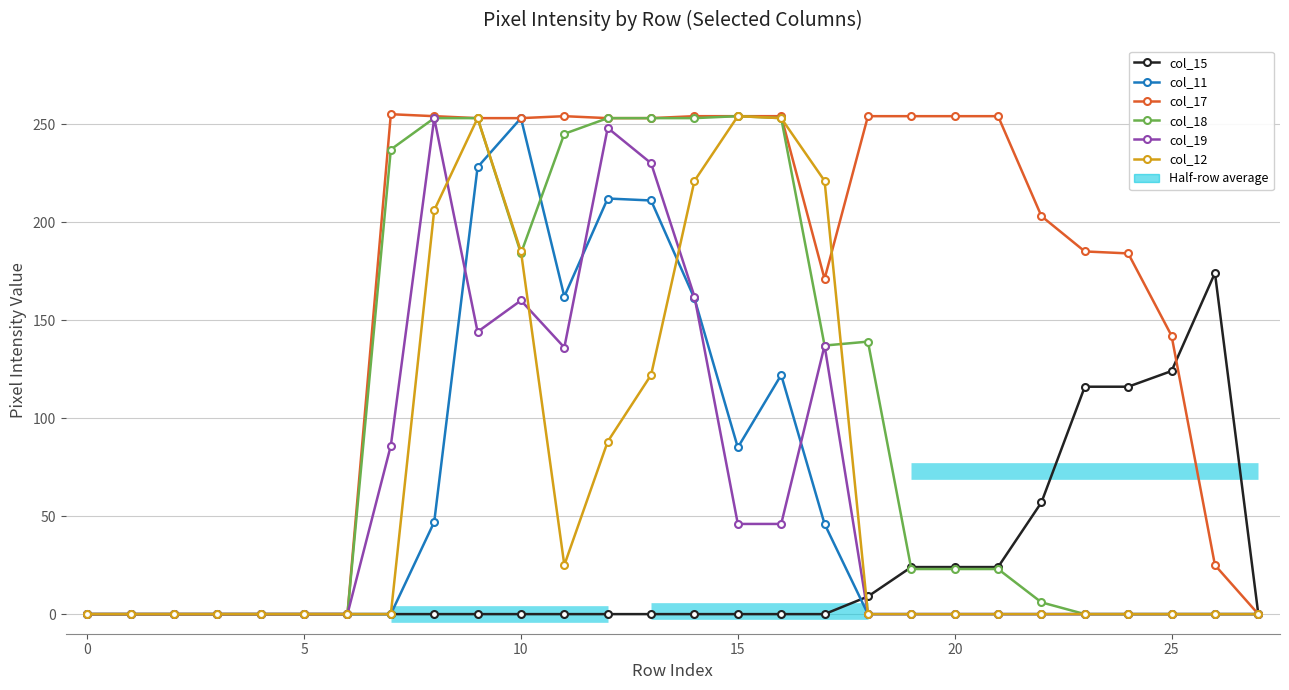

What are all the series names shown in the legend?

col_15, col_11, col_17, col_18, col_19, col_12